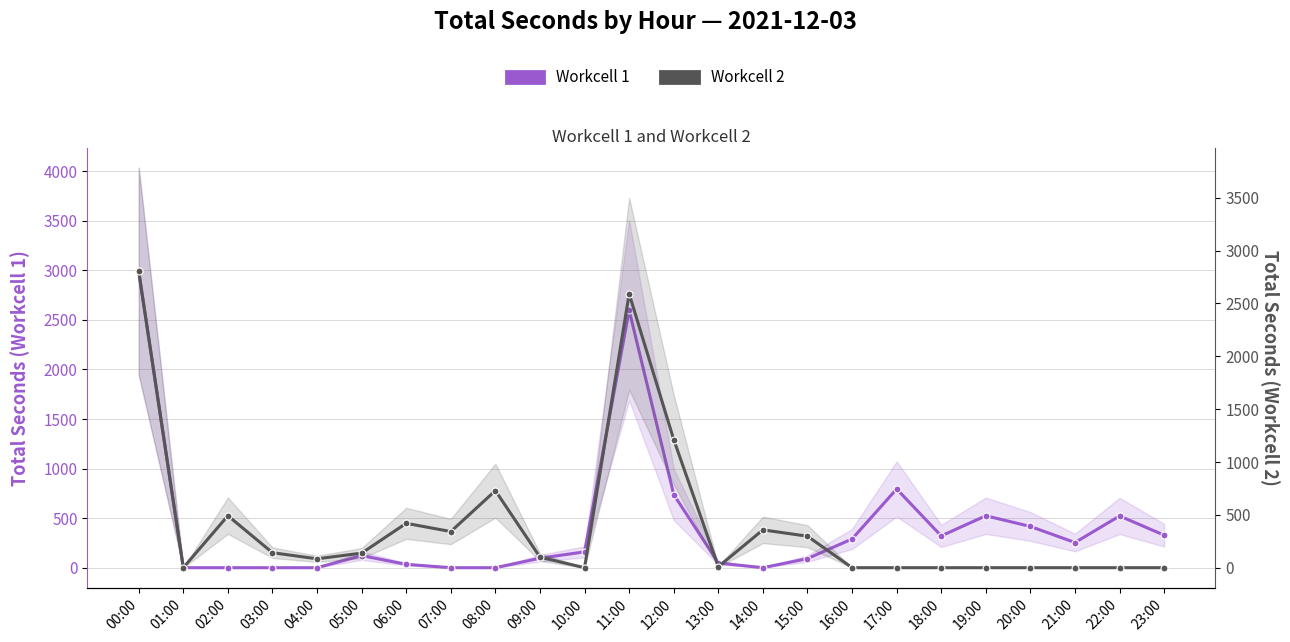

What is the label of the 21st point from the left?

20:00